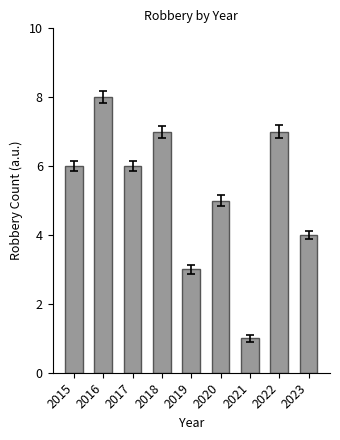

How many values are between 4 and 7?

6